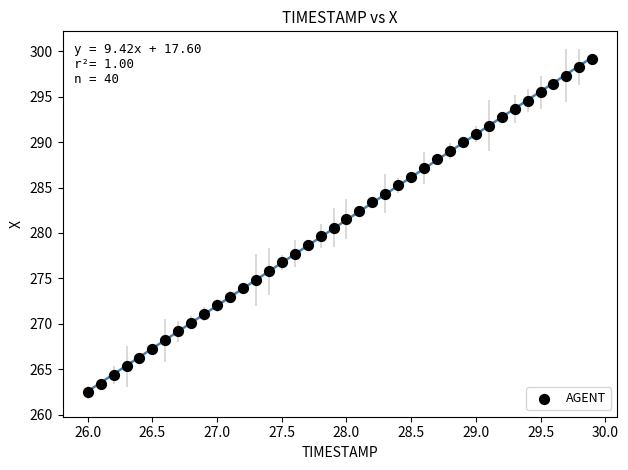

What is the range of Y values (max minus min)?

36.7